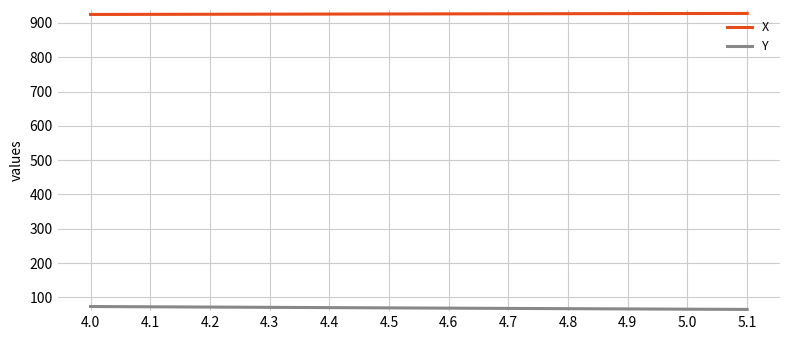

The value of X at 4.2 is 207.3. True or false?

False